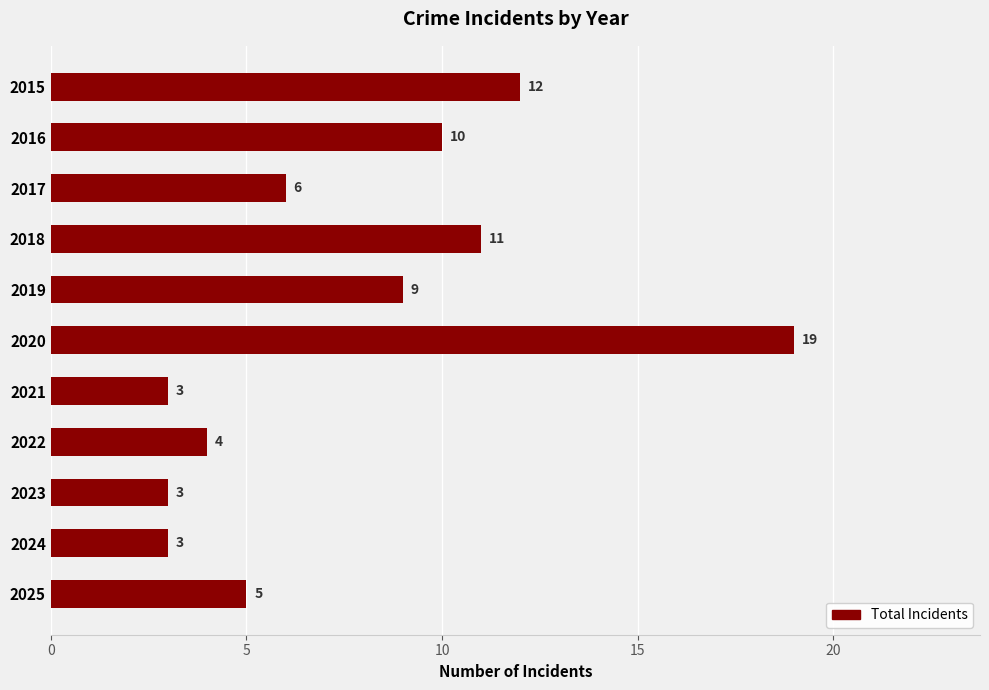

What is the value of the 6th bar from the top?

19